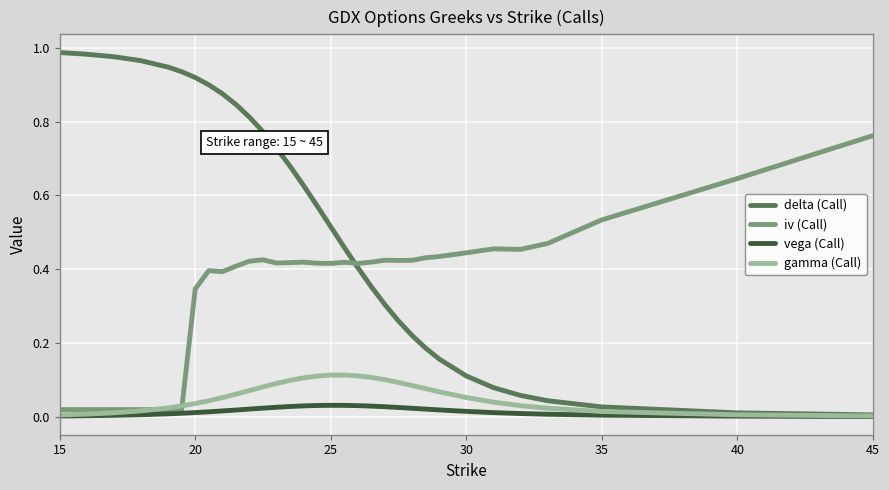

Which series has the largest range (max minus min)?

delta (Call)